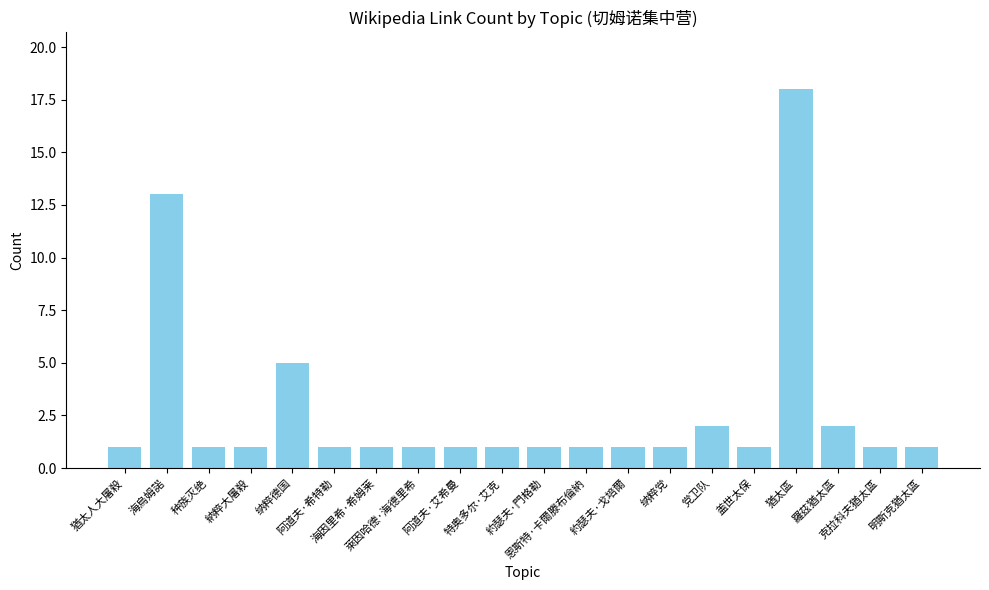

What is the label of the 15th bar from the left?

党卫队